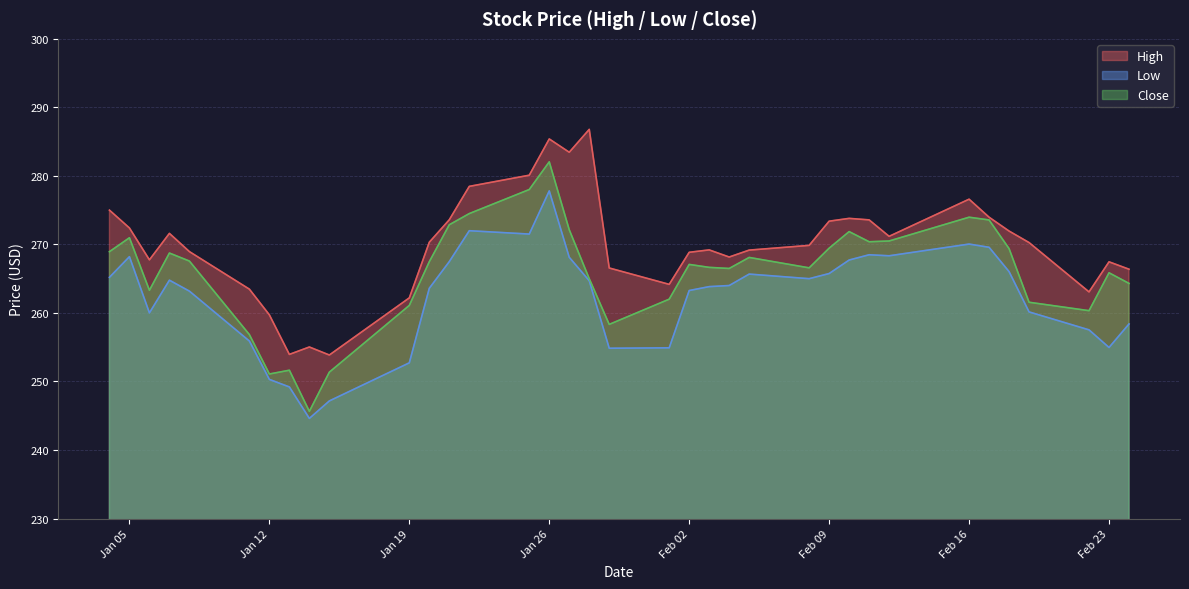

How many data points does each series have?

36